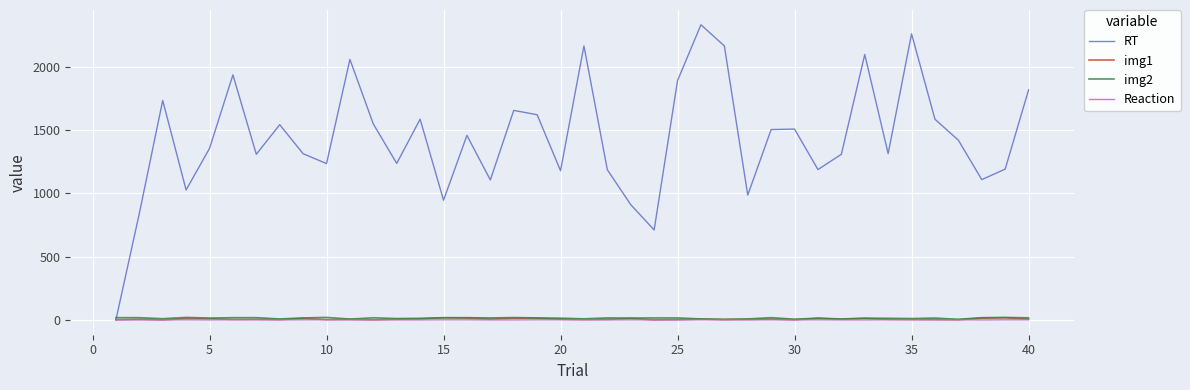

Which series has the widest spread of values?

RT